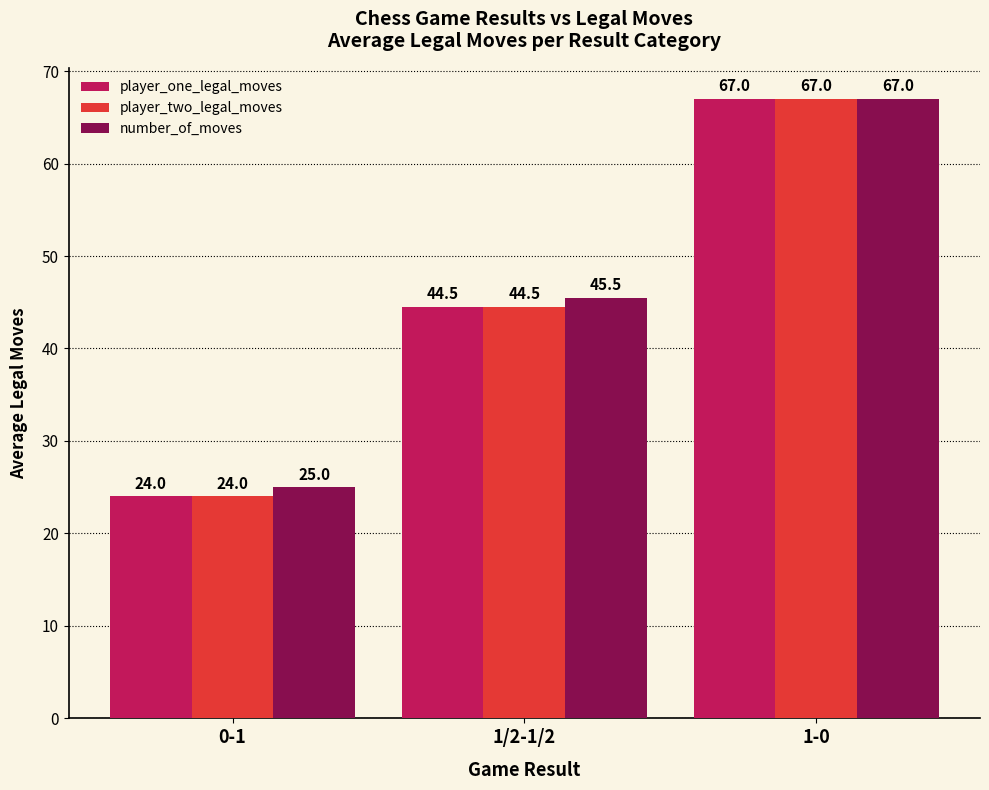

Rank the categories by player_one_legal_moves value from lowest to highest.

0-1, 1/2-1/2, 1-0